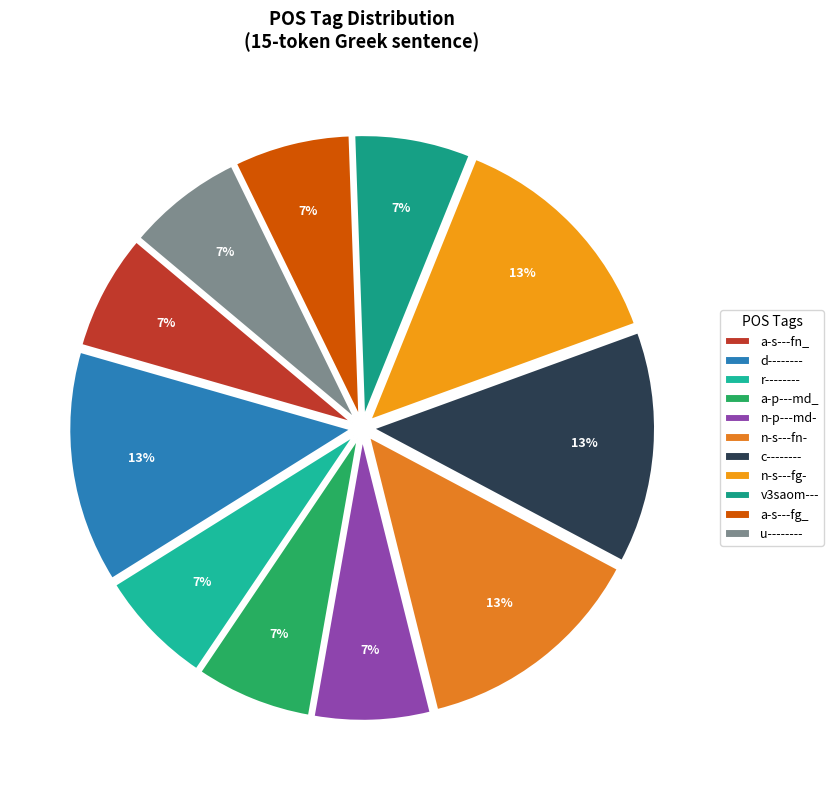

Approximately how many times larger is the value at a-s---fn_ compared to u--------?

1.0